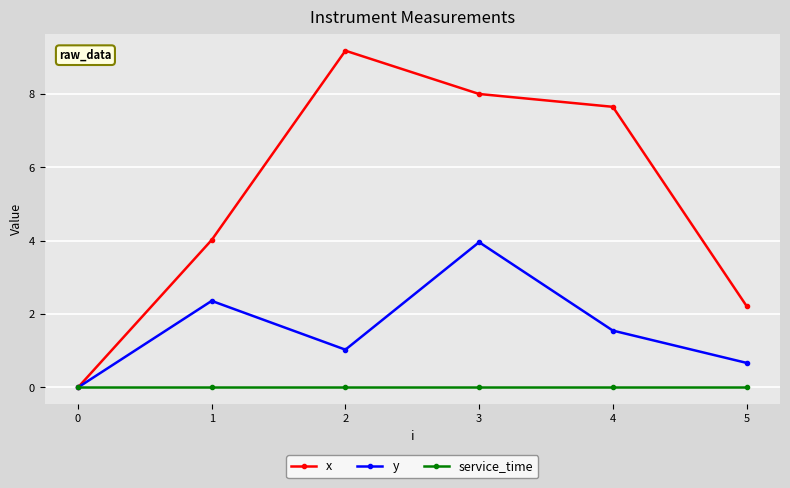

What are all the series names shown in the legend?

x, y, service_time